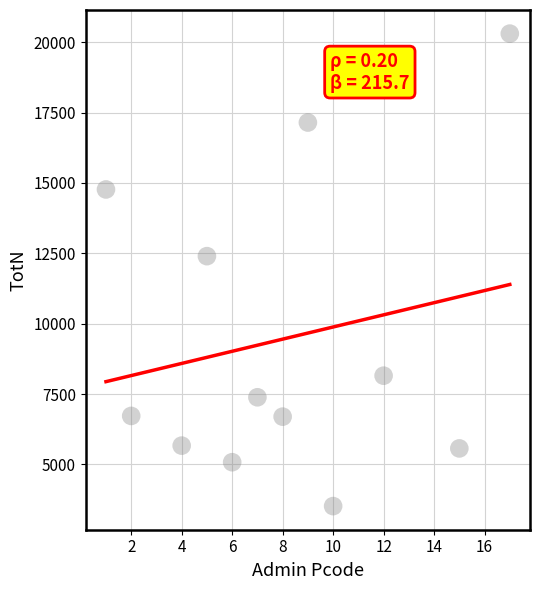

What is the range of X values (max minus min)?

16